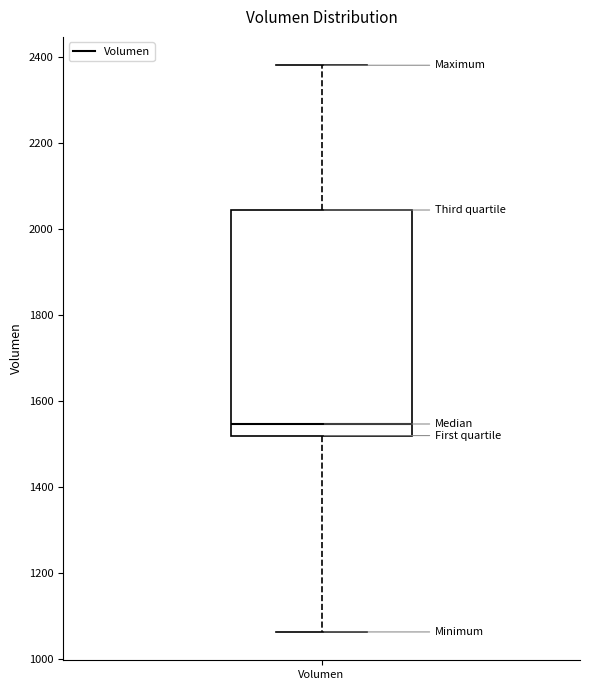

Where does the lower whisker of the box for Volumen end on the y-axis? The values are not printed on the chart, so give them approximately, as read against the axis.

1060